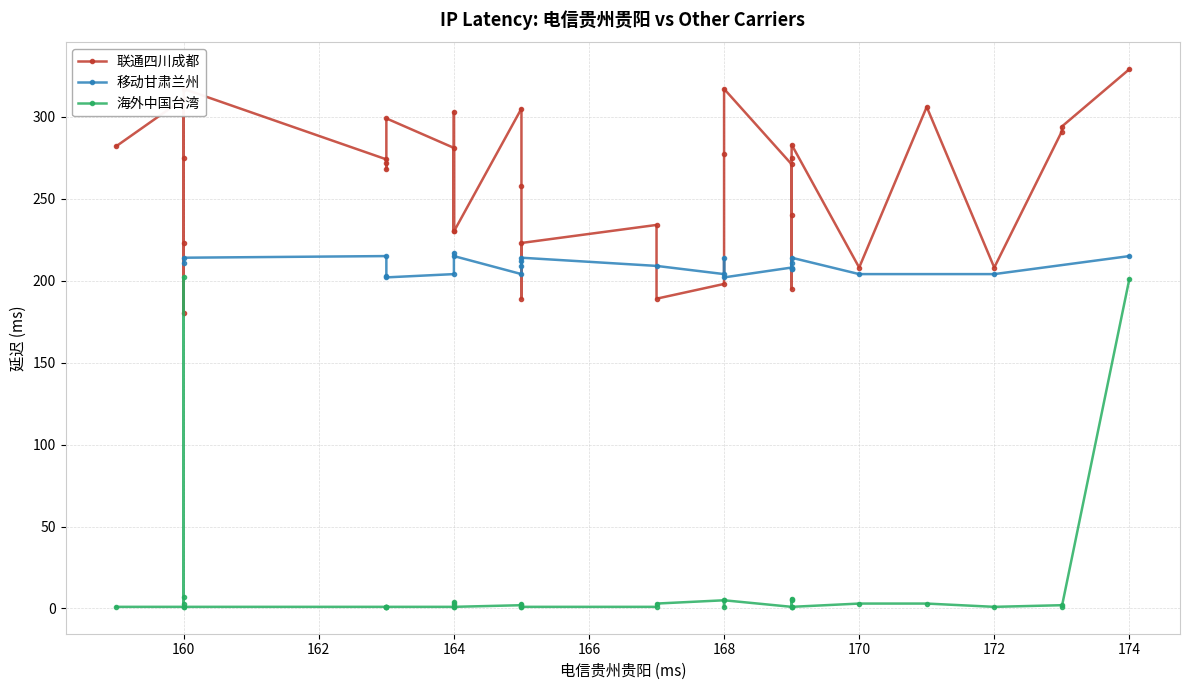

Between 159 and 165, which is larger?

165